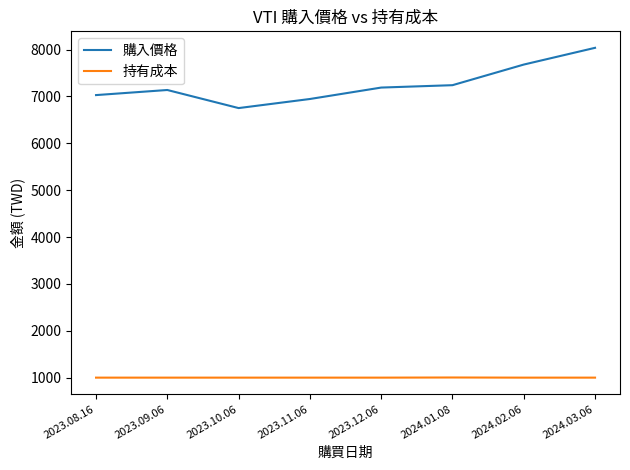

True or false: 購入價格 and 持有成本 intersect in this chart.

False